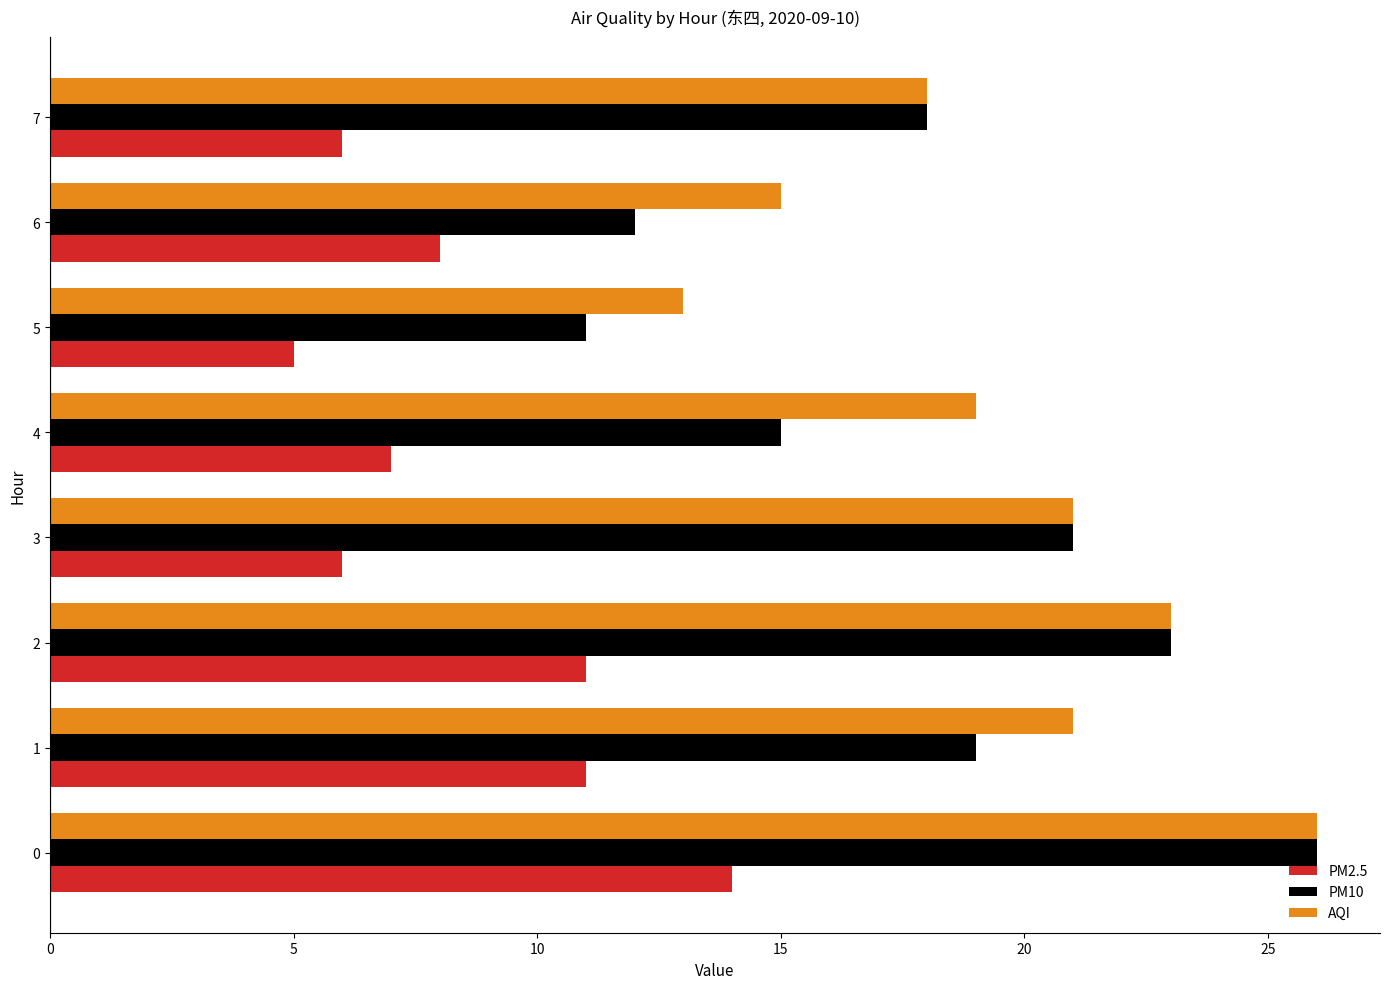

How many PM2.5 values are between 6 and 11?

6